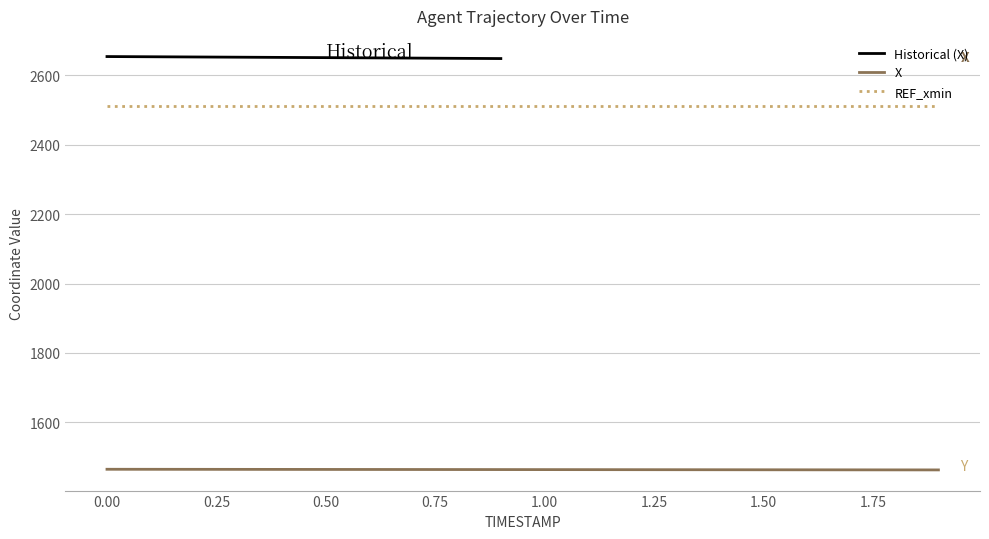

What is the label of the 6th point from the left?

0.5